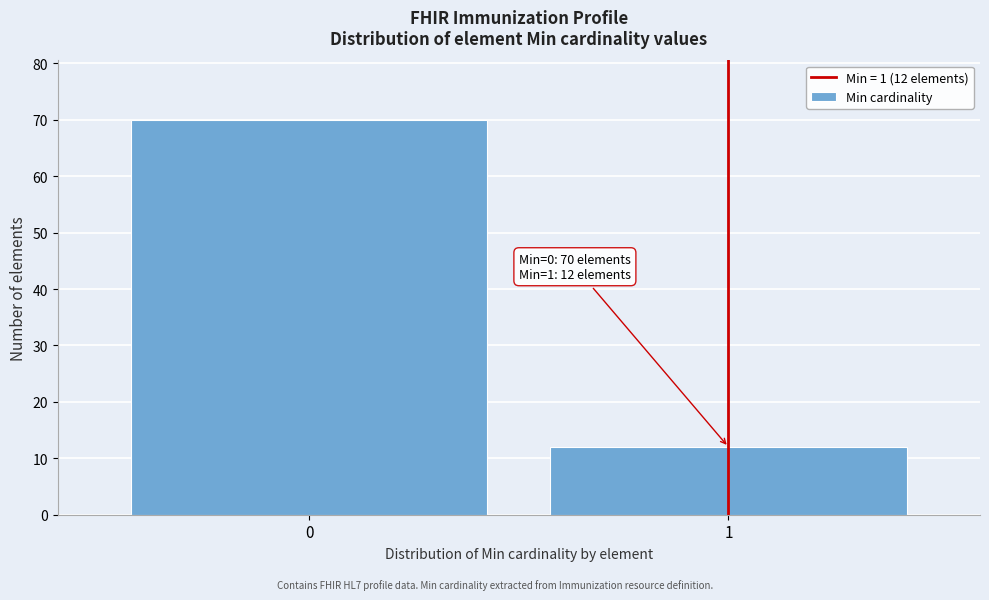

Reading left to right, extract all data points from this chart.

0=70	1=12